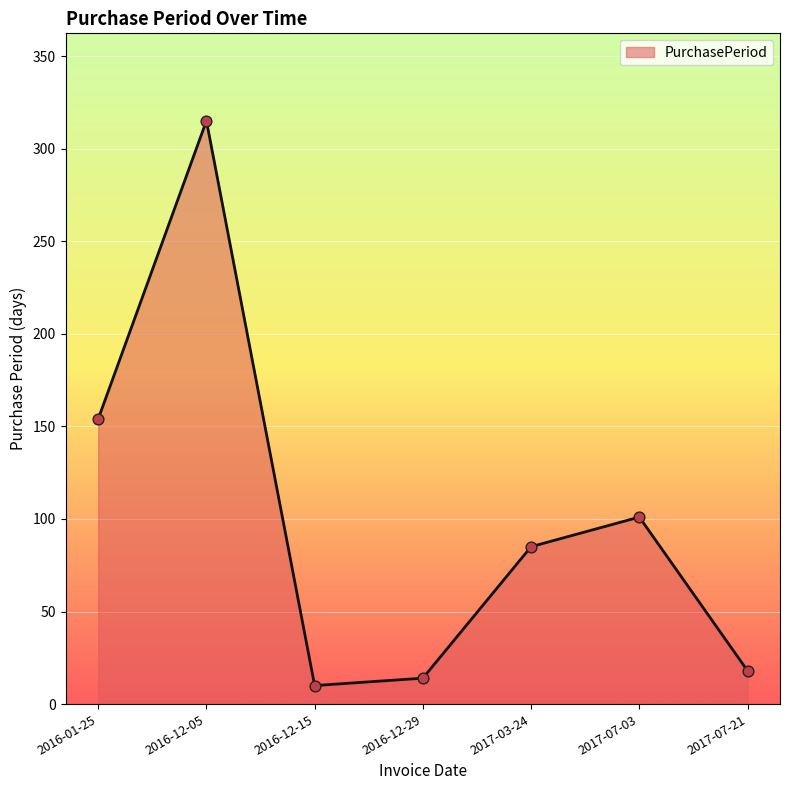

What is the ratio of the value at 2017-03-24 to the value at 2017-07-21?

4.7